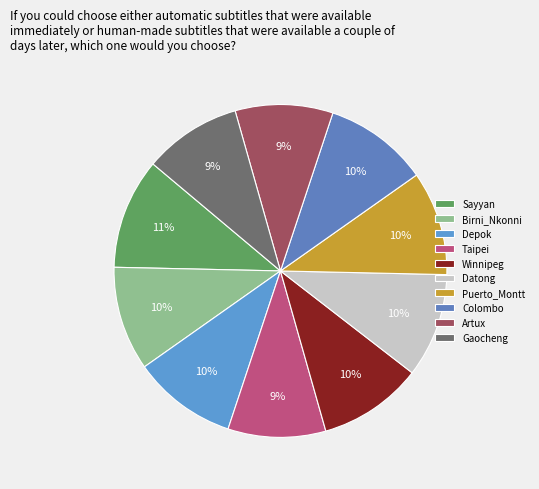

Is it true that Colombo is 10% of the pie?

True